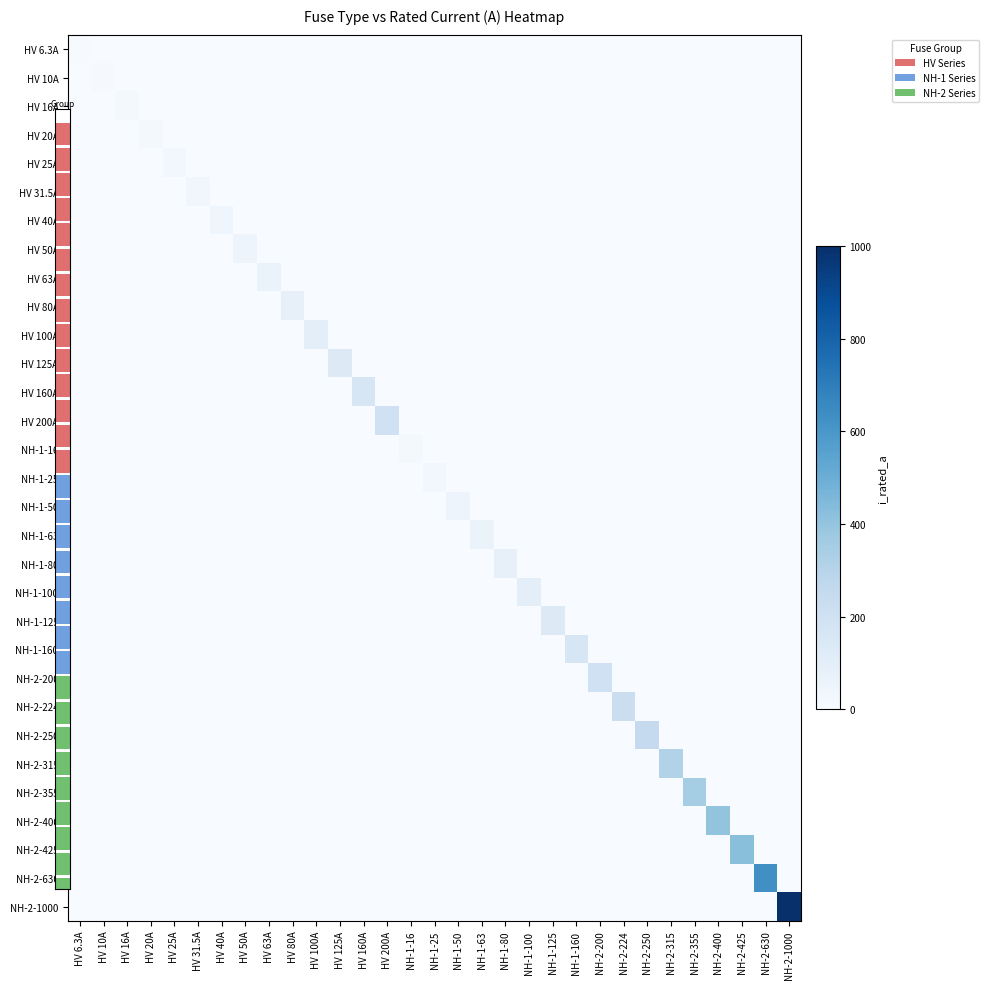

What is the difference between the maximum and minimum values in the NH-1-160 series?

160.0